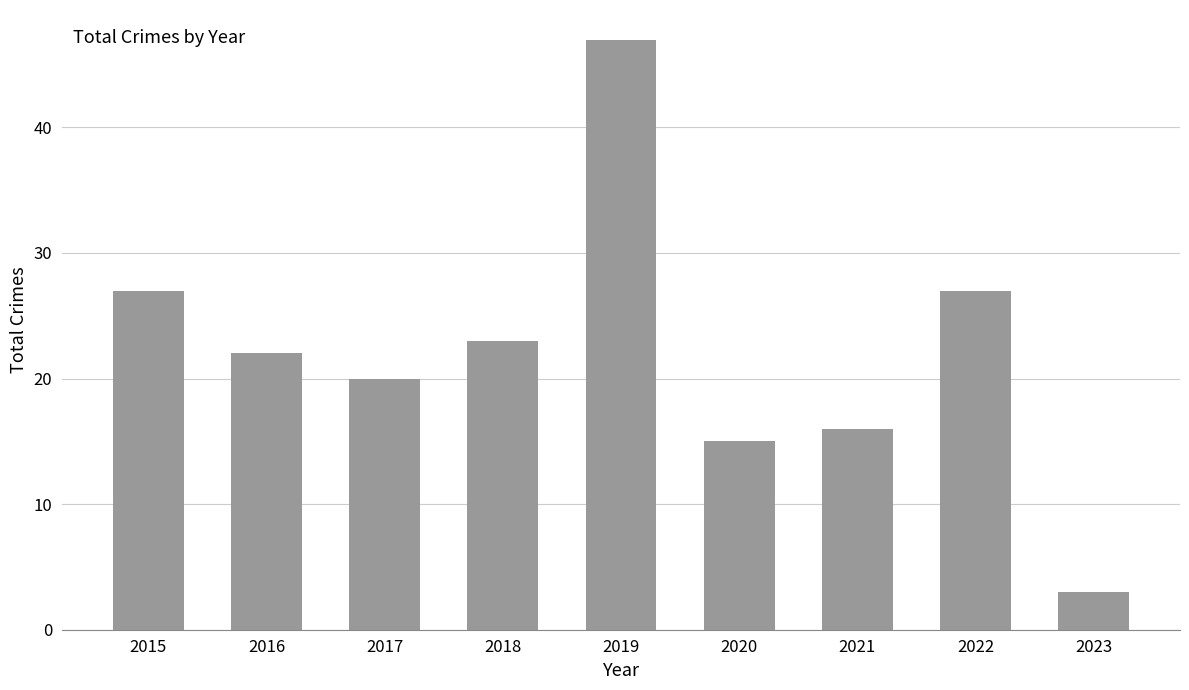

Between 2023 and 2017, which is larger?

2017